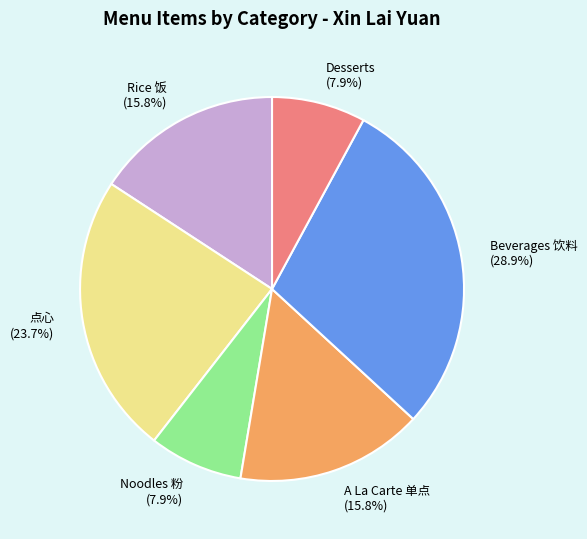

Which category has the biggest portion of the pie?

Beverages 饮料